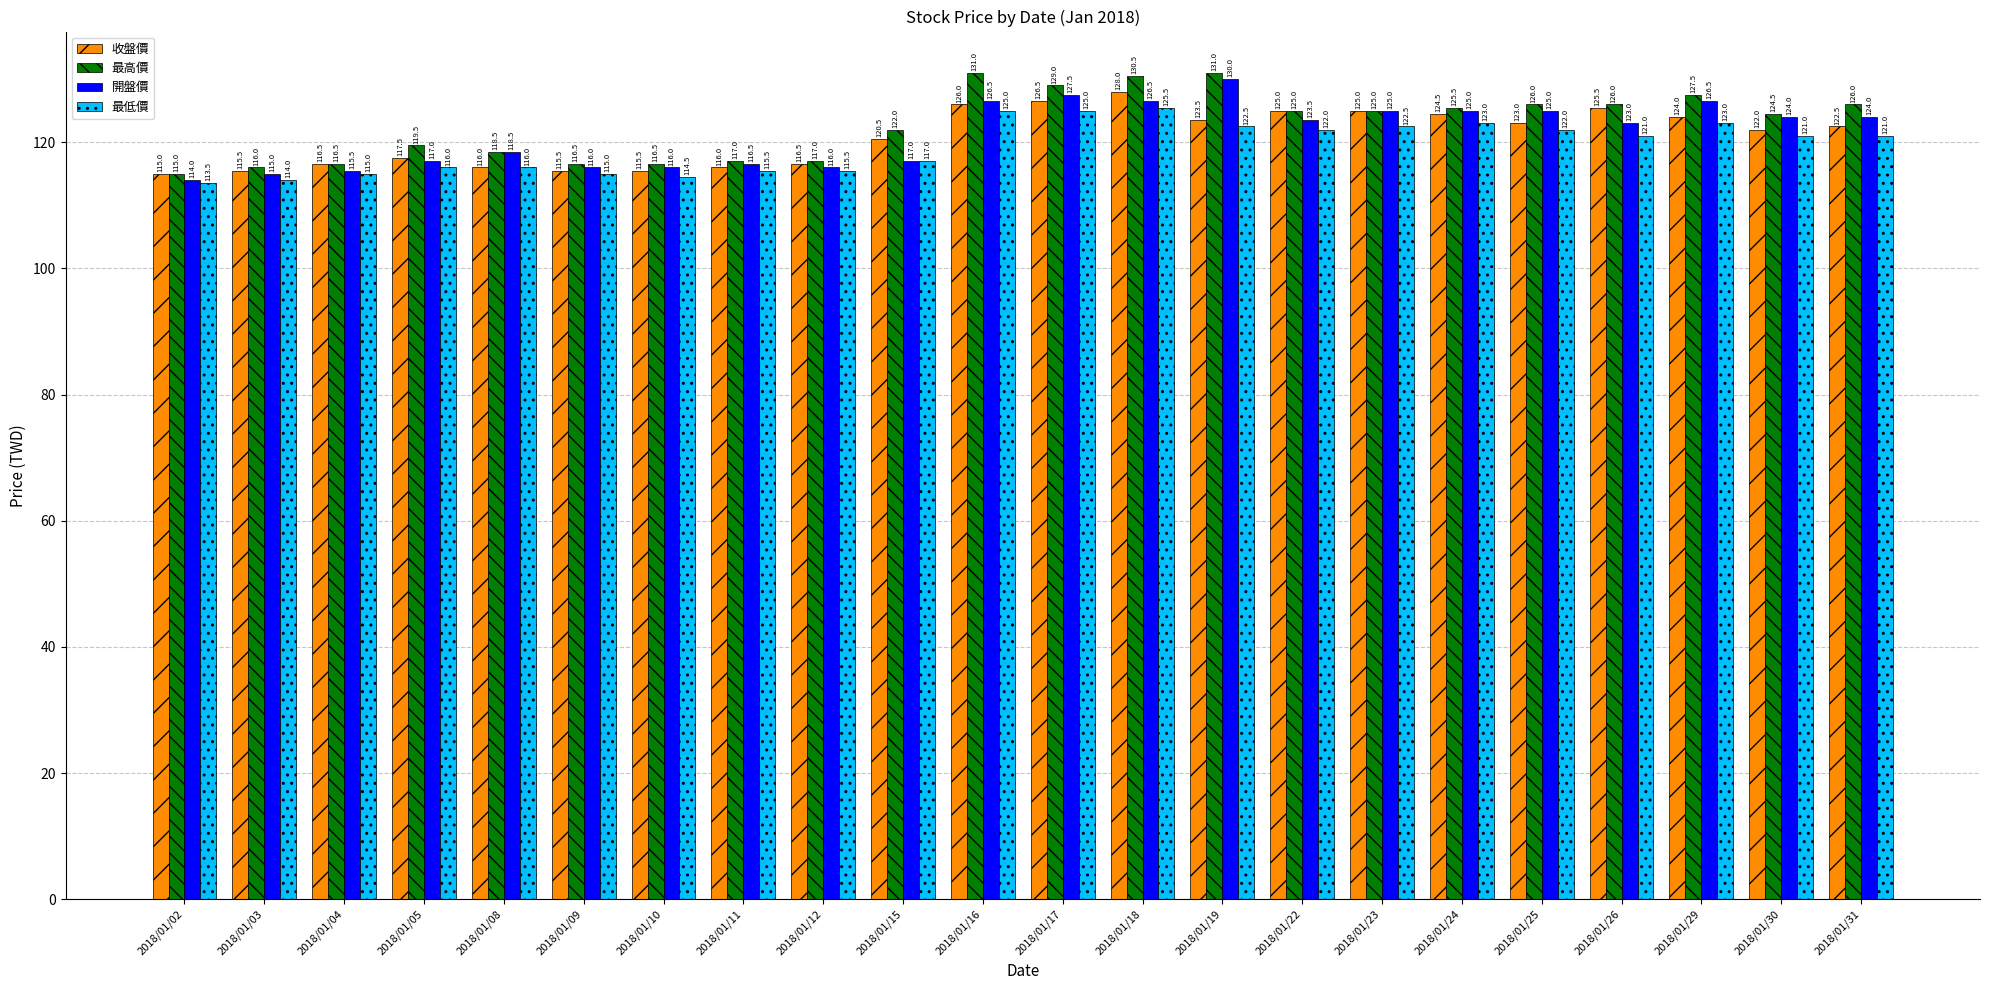

Which series changed the most between 2018/01/03 and 2018/01/22?

收盤價